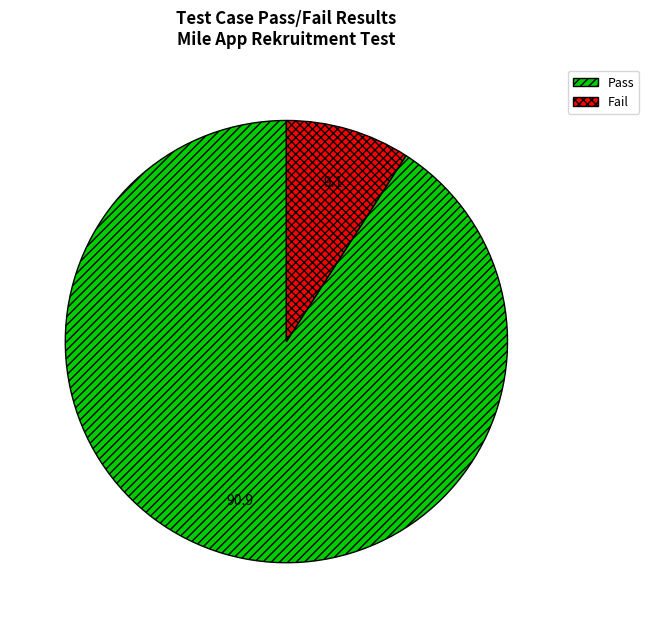

Do Fail and Pass together represent more than half of the pie?

Yes